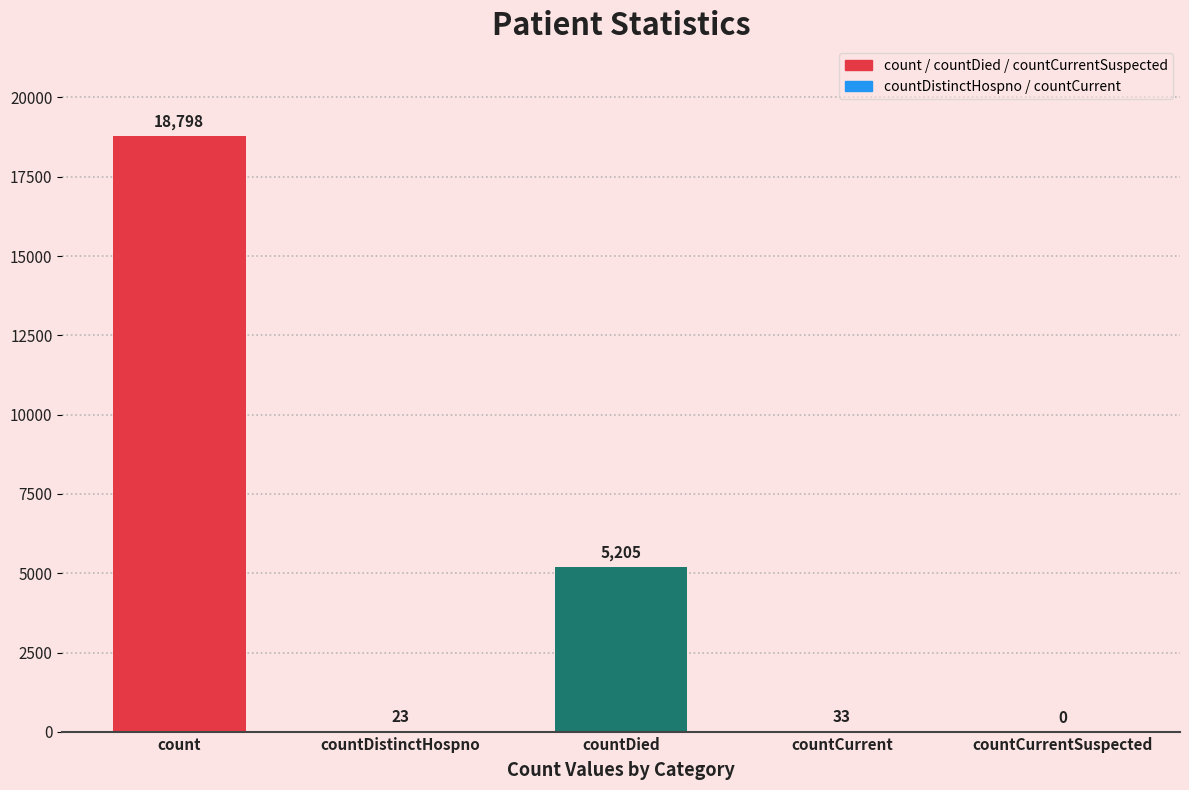

At which label does the data first exceed 33?

count